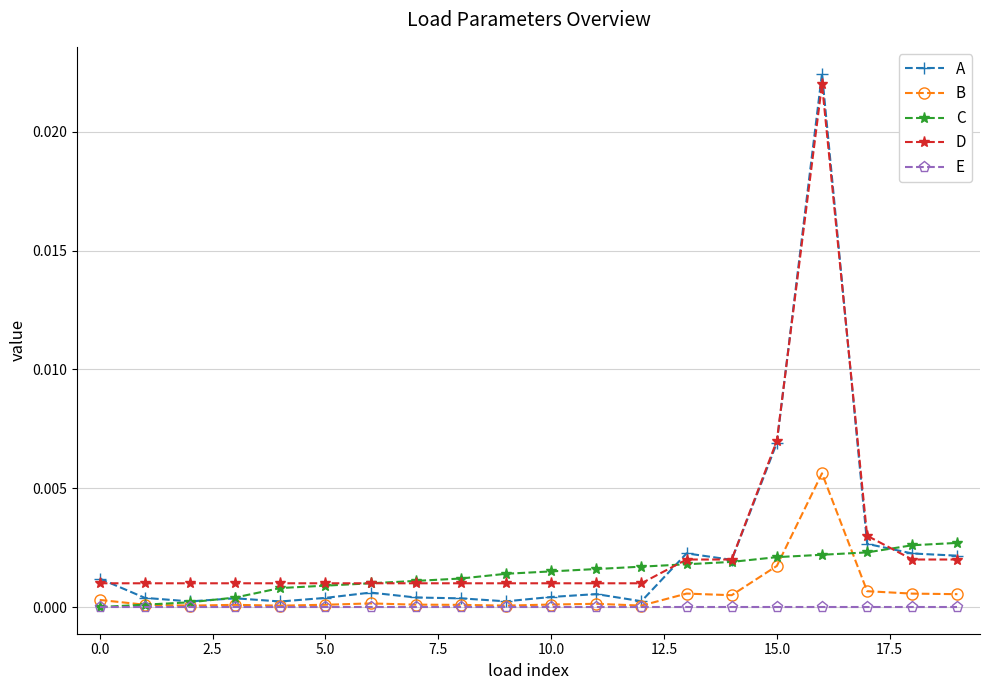

True or false: A has more than 2 points higher than both neighbors.

True